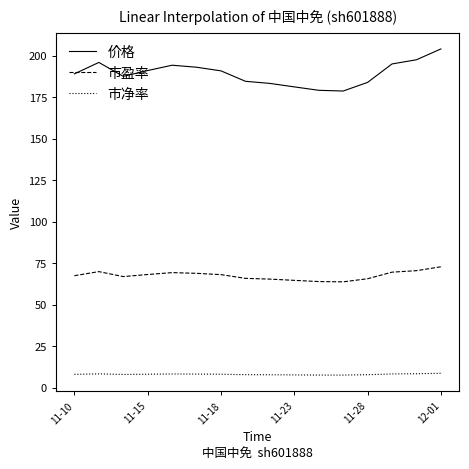

What is the difference between the second highest and minimum values in the 市净率 series?

0.8